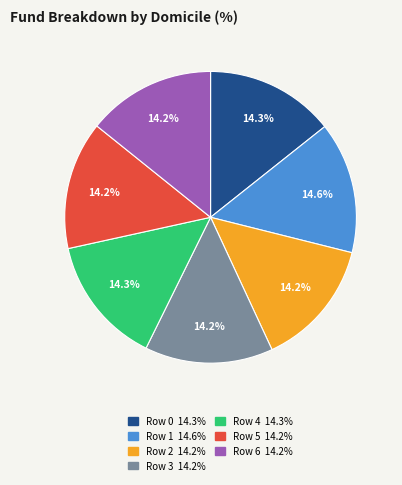

Is there any slice that represents more than half of the pie?

No